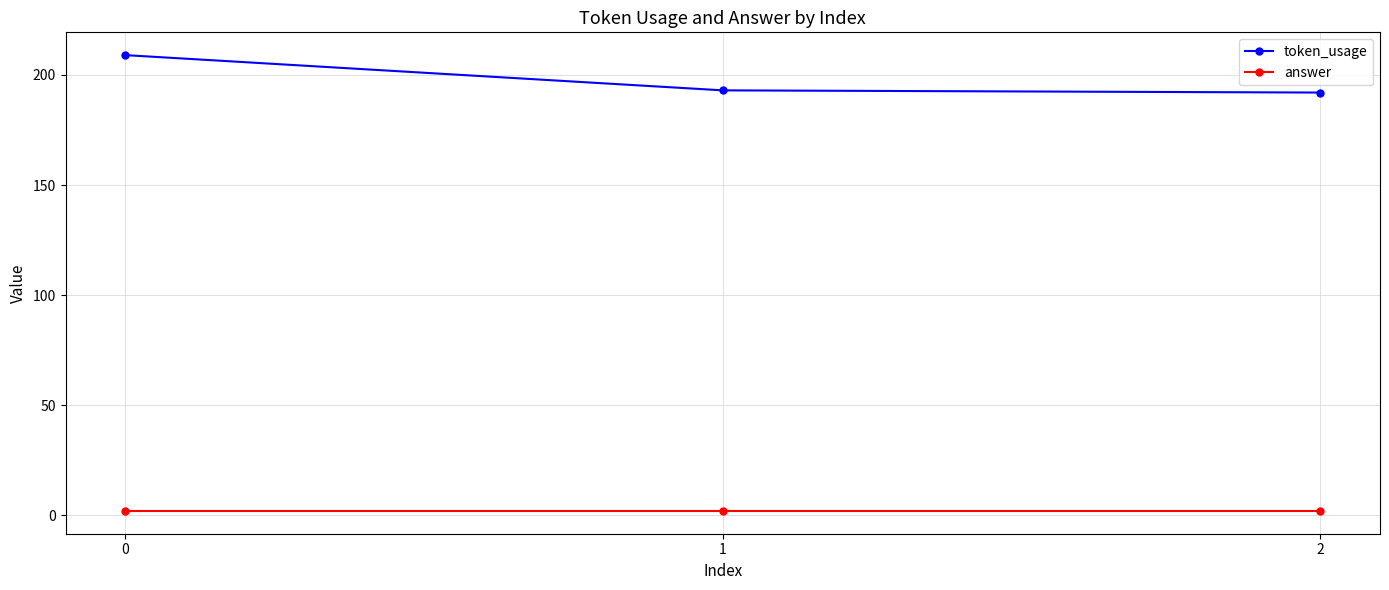

What is the sum of all answer values?

6